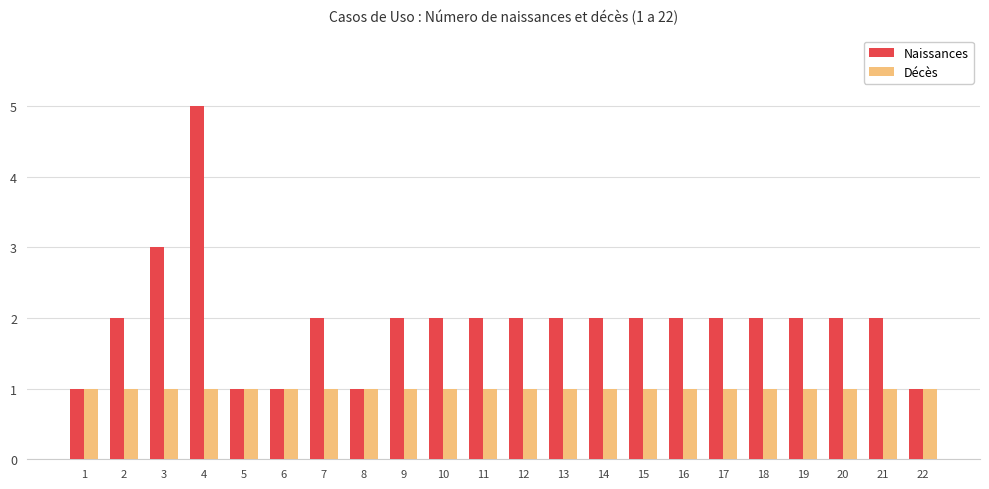

What is the value of the Décès bar at the 9th from the left?

1